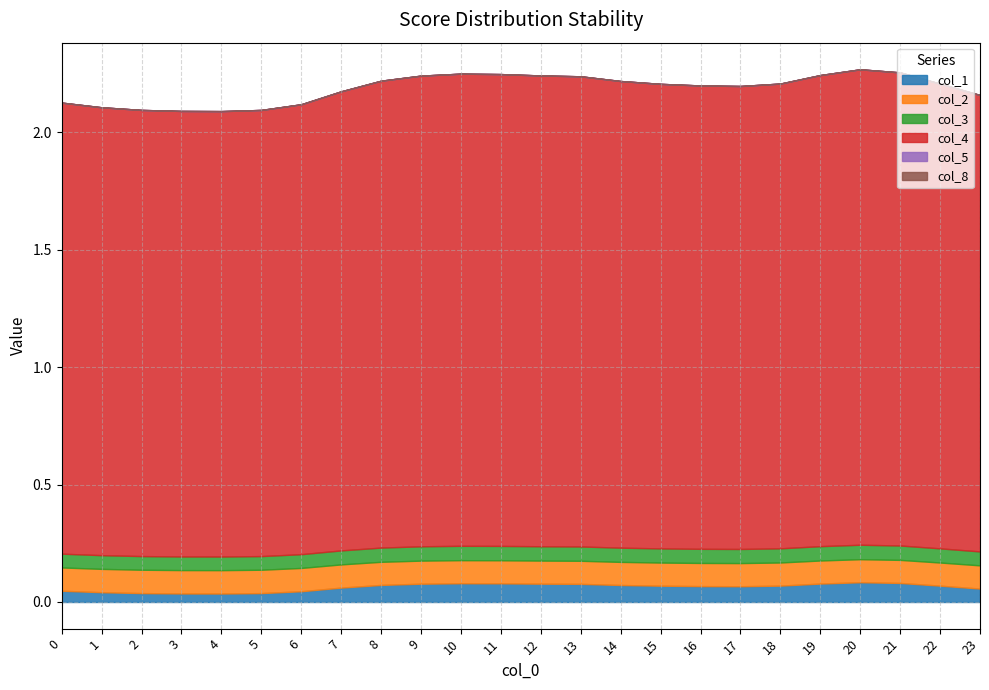

Which series has the largest range (max minus min)?

col_4